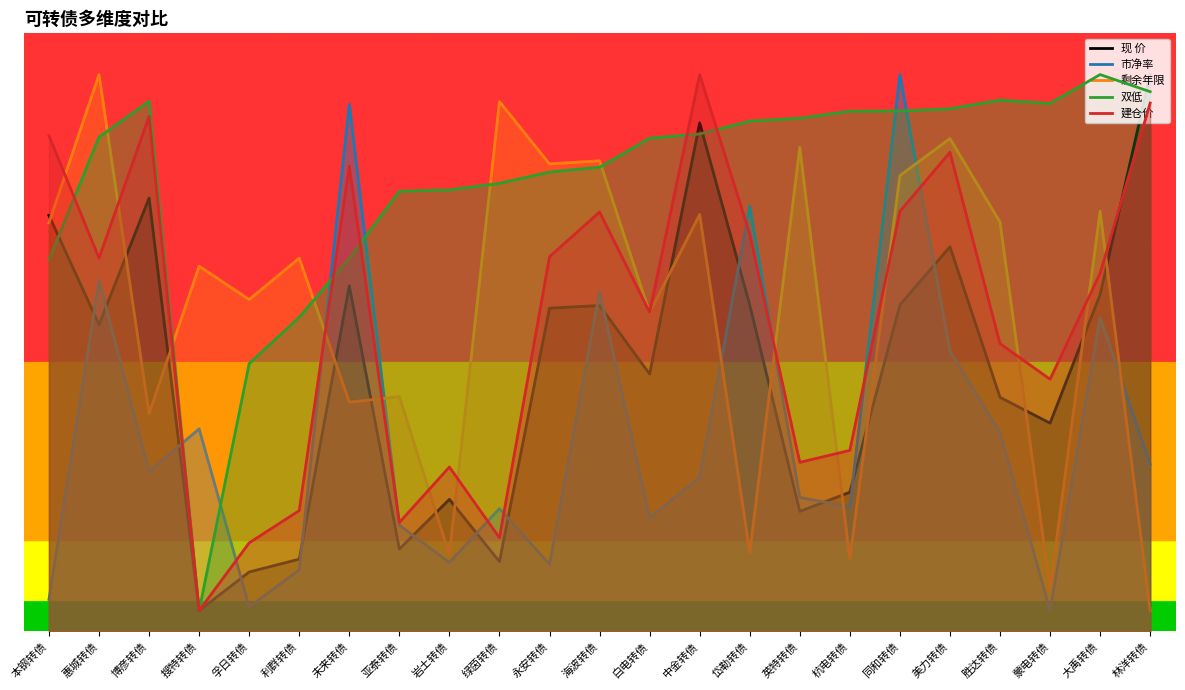

What is the average value of the 建仓价 series?

75.8